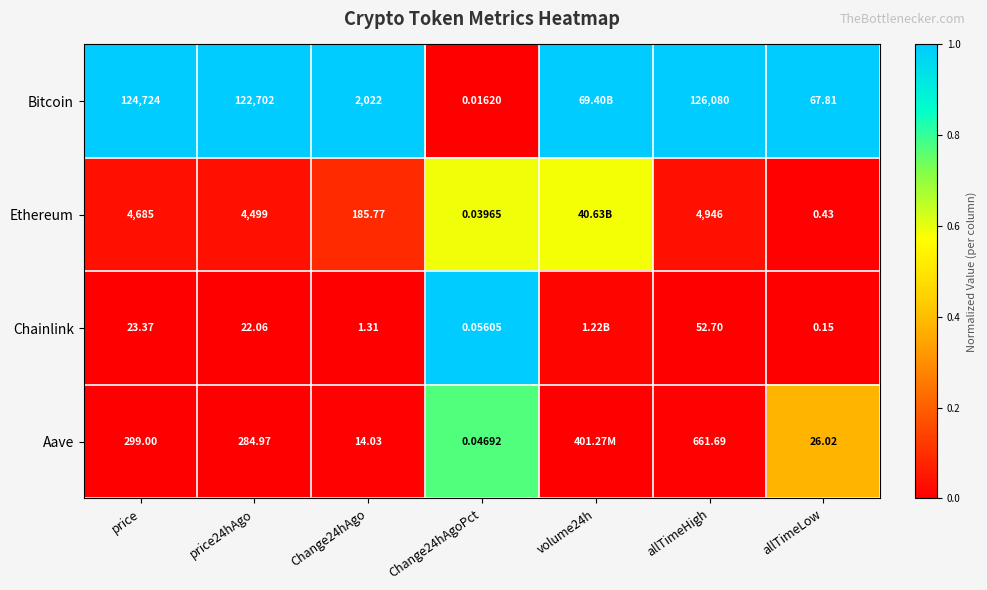

Between price and price24hAgo, which series saw the biggest shift?

Bitcoin